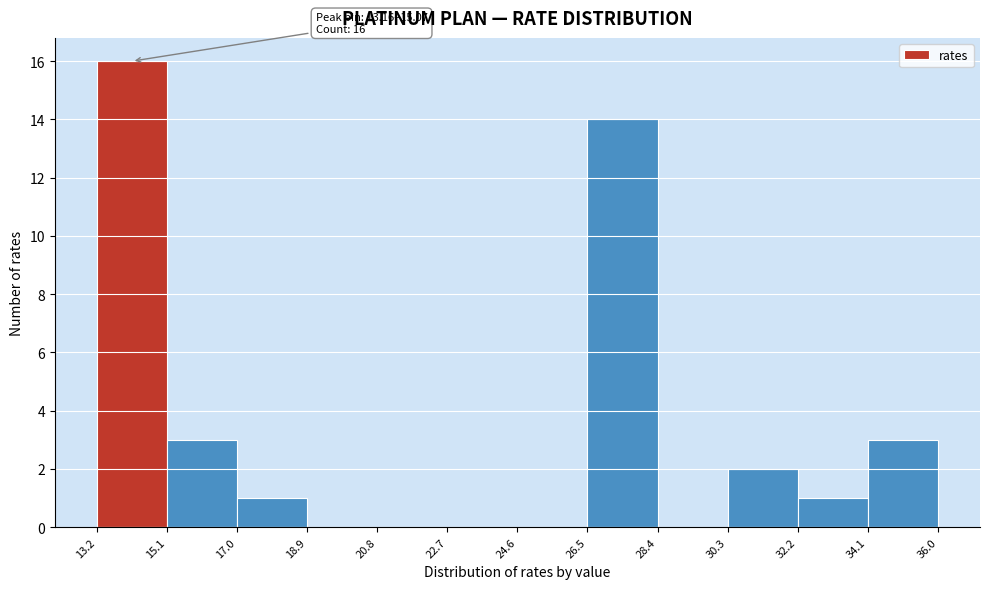

Which range on the x-axis has the tallest bar?

13.2 to 15.1